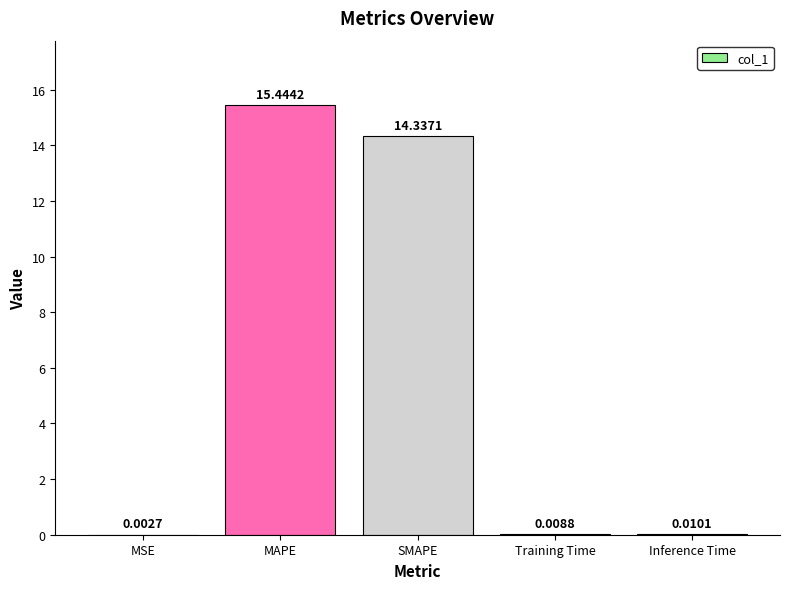

Where is the data nearest to the value 7?

Inference Time